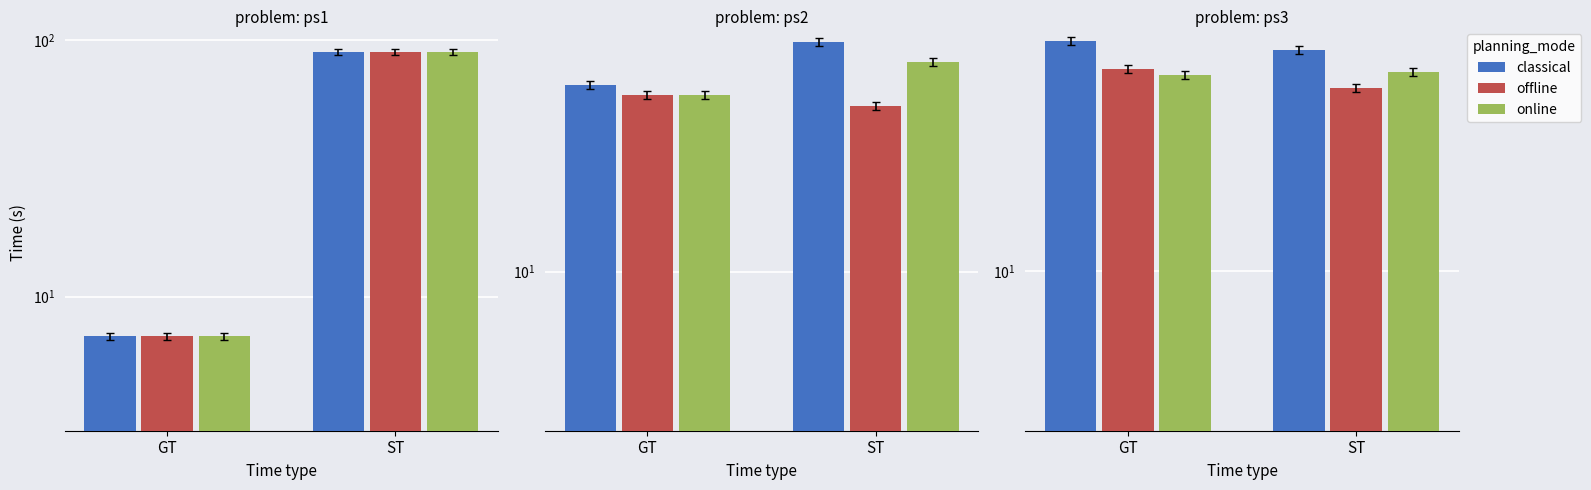

What is the value of the offline bar at the 1st from the left?

46